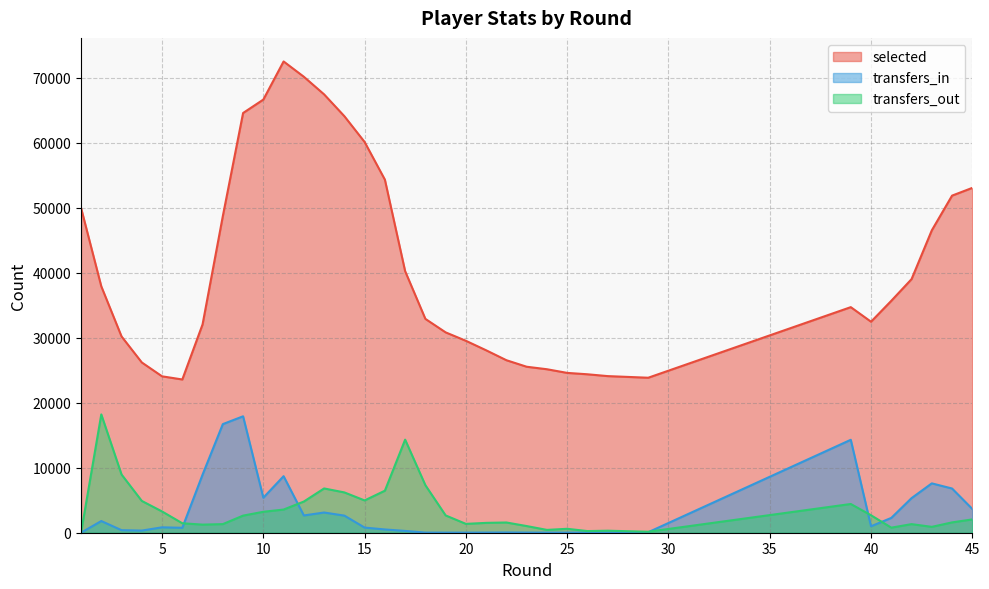

Which series has the largest range (max minus min)?

selected